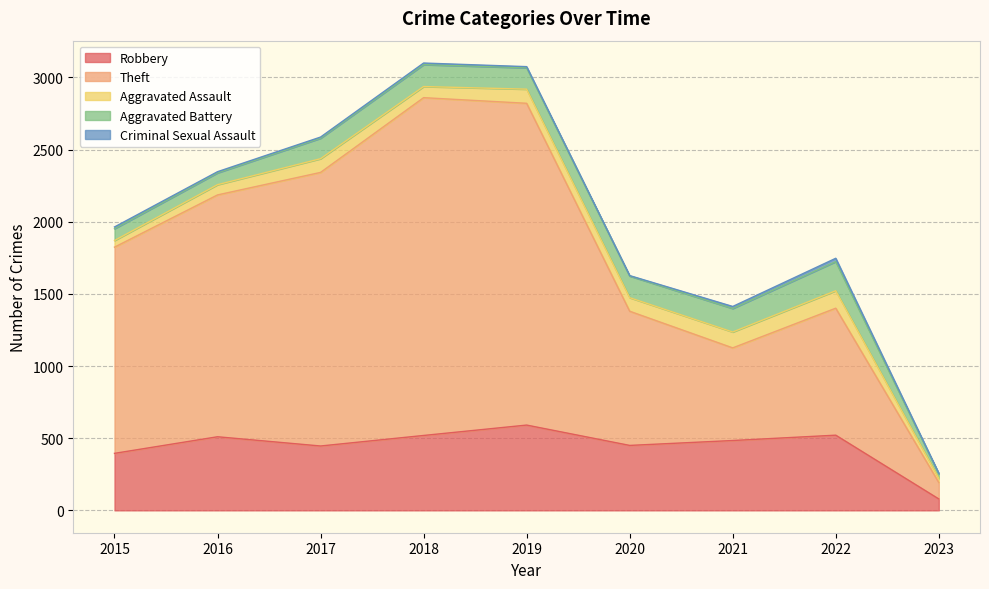

What is the maximum value shown in the chart?

2341